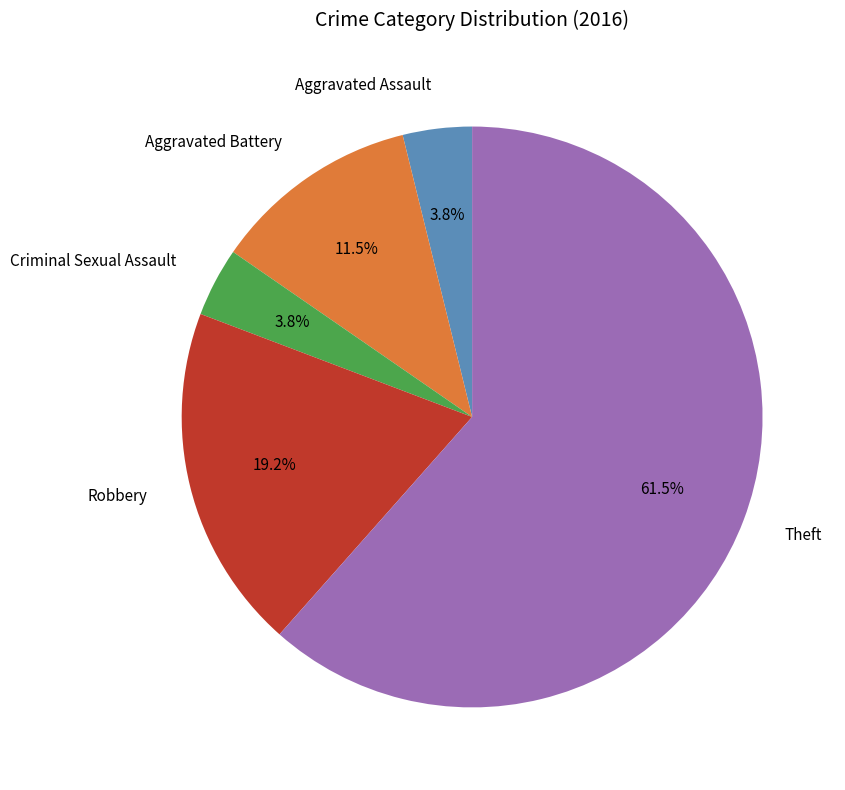

To the nearest percent, what is the average slice percentage?

20%